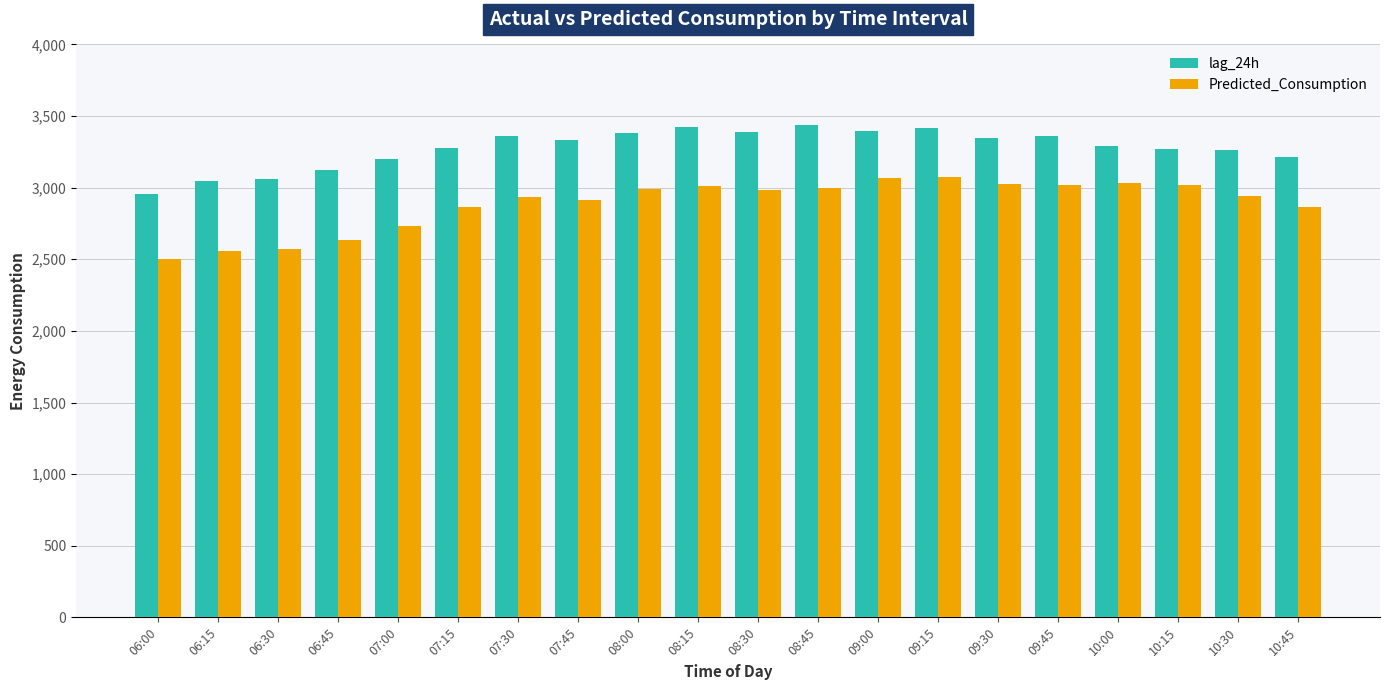

Is the value of lag_24h at 07:30 greater than the value of Predicted_Consumption at 06:00?

Yes